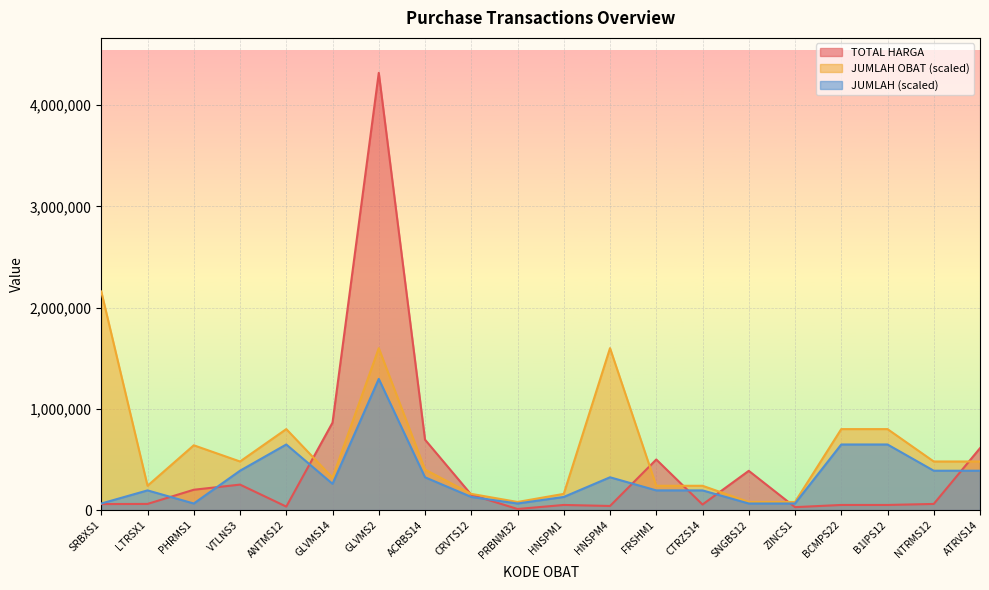

Reading right to left, what are all the values shown in this chart?

TOTAL HARGA: ATRVS14=611508.0	NTRMS12=60545.0	B1IPS12=50450.0	BCMPS22=50450.0	ZINCS1=28860.0	SNGBS12=387660.0	CTRZS14=54750.0	FRSHM1=499500.0	HNSPM4=40443.0	HNSPM1=50455.0	PRBNM32=10595.0	CRVTS12=152000.0	ACRBS14=695200.0	GLVMS2=4318852.0	GLVMS14=863770.0	ANTMS12=34200.0	VTLNS3=251550.0	PHRMS1=200682.0	LTRSX1=60750.0	SRBXS1=59220.0
JUMLAH OBAT: ATRVS14=479872.4	NTRMS12=479872.4	B1IPS12=799787.4	BCMPS22=799787.4	ZINCS1=79978.7	SNGBS12=79978.7	CTRZS14=239936.2	FRSHM1=239936.2	HNSPM4=1599574.8	HNSPM1=159957.5	PRBNM32=79978.7	CRVTS12=159957.5	ACRBS14=399893.7	GLVMS2=1599574.8	GLVMS14=319915.0	ANTMS12=799787.4	VTLNS3=479872.4	PHRMS1=639829.9	LTRSX1=239936.2	SRBXS1=2159426.0
JUMLAH: ATRVS14=388696.7	NTRMS12=388696.7	B1IPS12=647827.8	BCMPS22=647827.8	ZINCS1=64782.8	SNGBS12=64782.8	CTRZS14=194348.3	FRSHM1=194348.3	HNSPM4=323913.9	HNSPM1=129565.6	PRBNM32=64782.8	CRVTS12=129565.6	ACRBS14=323913.9	GLVMS2=1295655.6	GLVMS14=259131.1	ANTMS12=647827.8	VTLNS3=388696.7	PHRMS1=64782.8	LTRSX1=194348.3	SRBXS1=64782.8